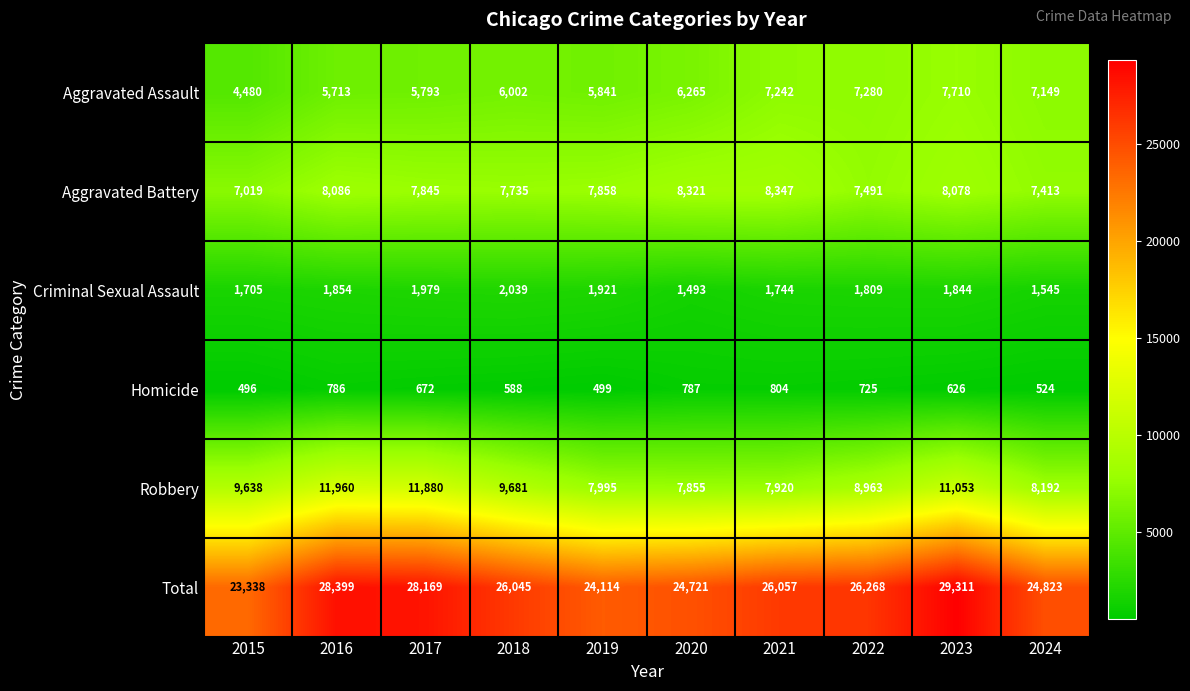

What is the difference between the Aggravated Assault values at 2016 and 2023?

1997